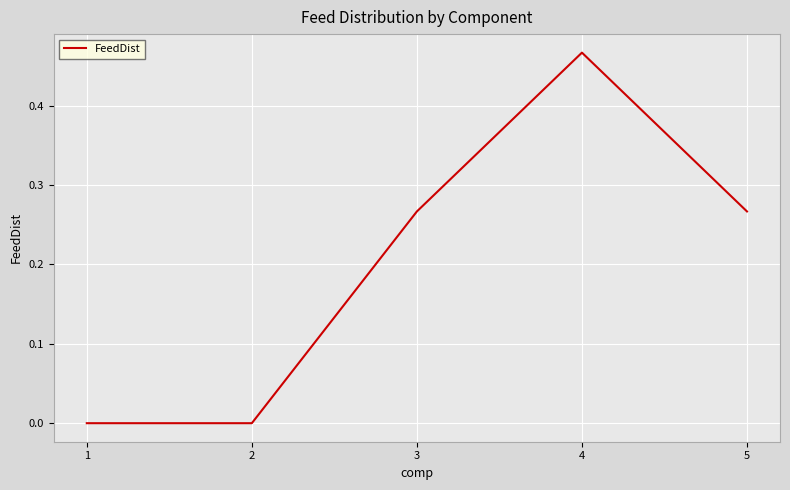

What is the change in value from 1 to 5?

+0.3